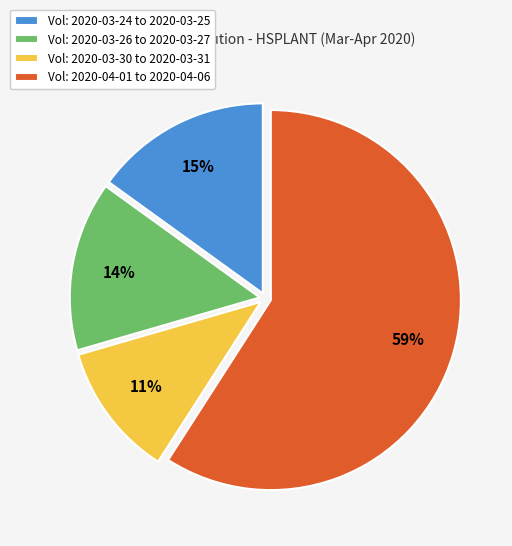

Combined, do Vol: 2020-04-01 to 2020-04-06 and Vol: 2020-03-26 to 2020-03-27 account for over 50%?

Yes